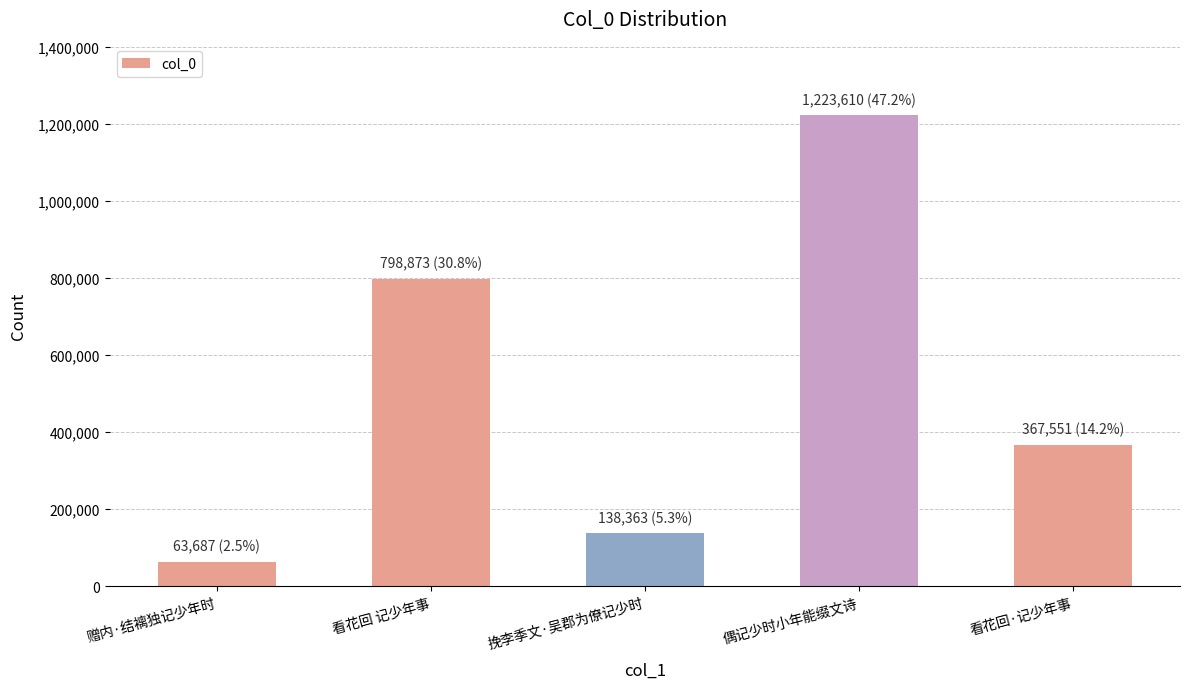

How many bars are there in total?

5